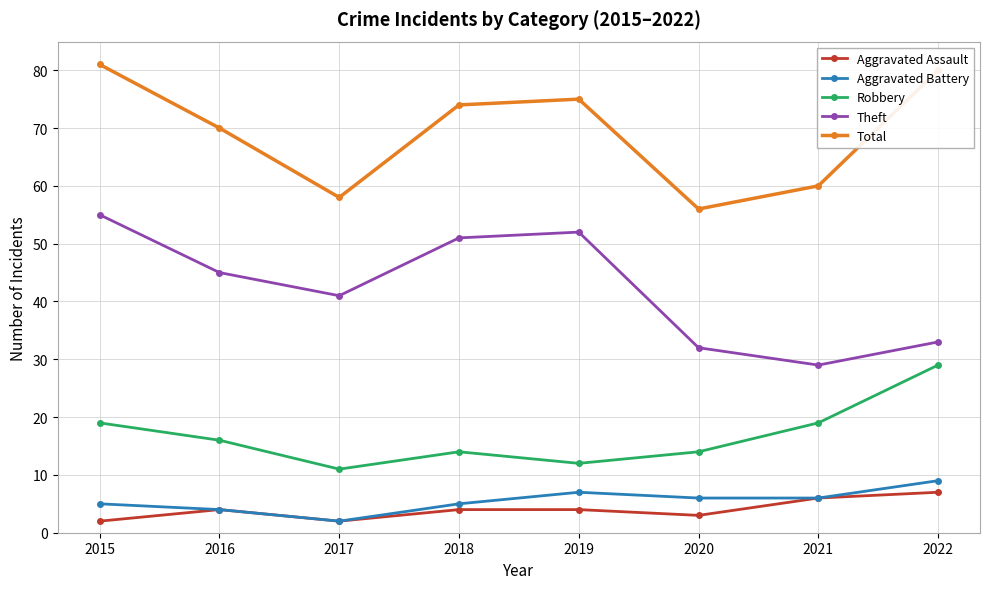

At which label does Theft reach its peak?

2015